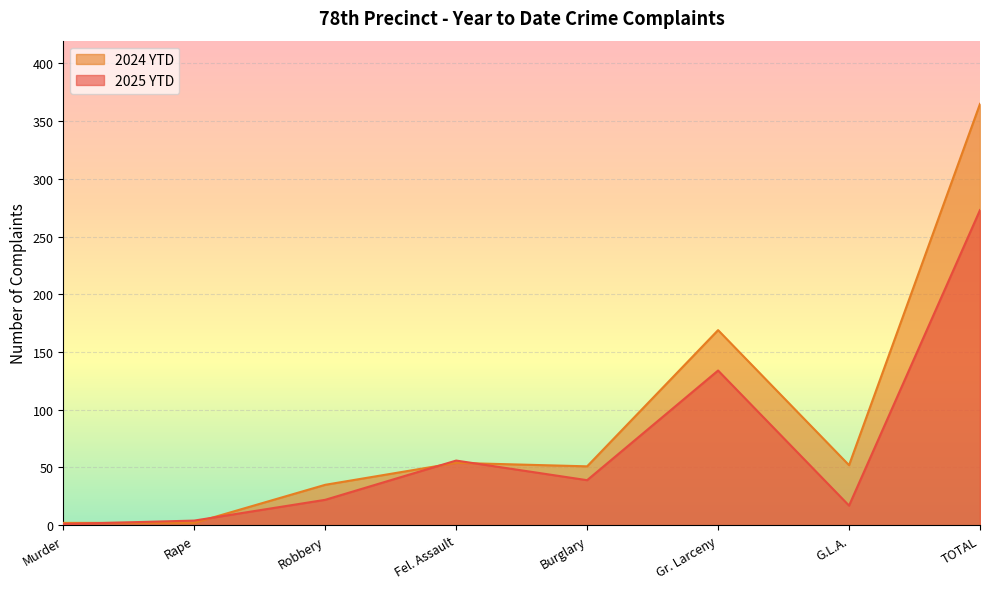

List the series in order of their overall mean, highest first.

2024 YTD, 2025 YTD